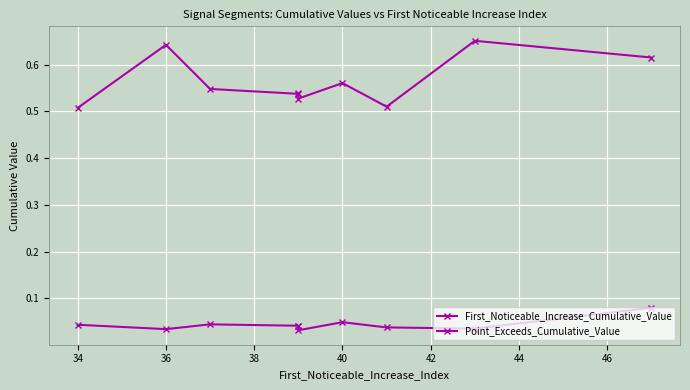

How many interior local valleys does the First_Noticeable_Increase_Cumulative_Value series have?

3